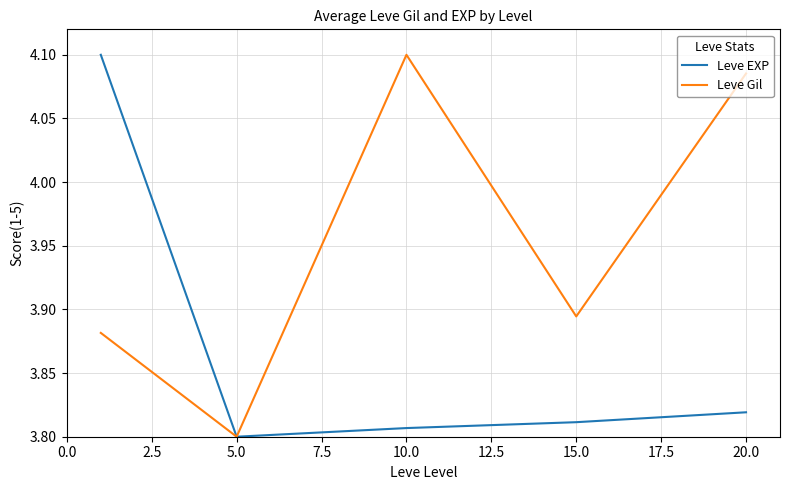

How many Leve Gil values are between 3 and 4?

3